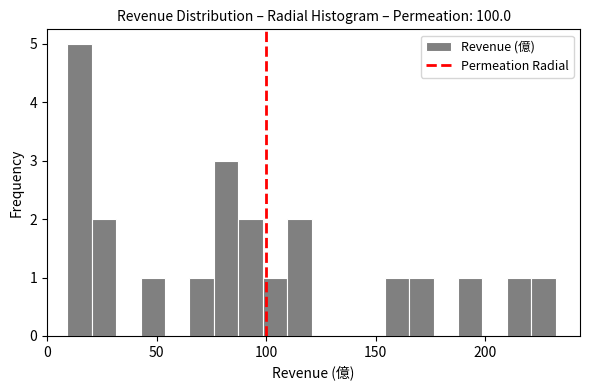

Around what value on the x-axis is the tallest bar? Give the approximate position of its centre, as read against the axis.

15